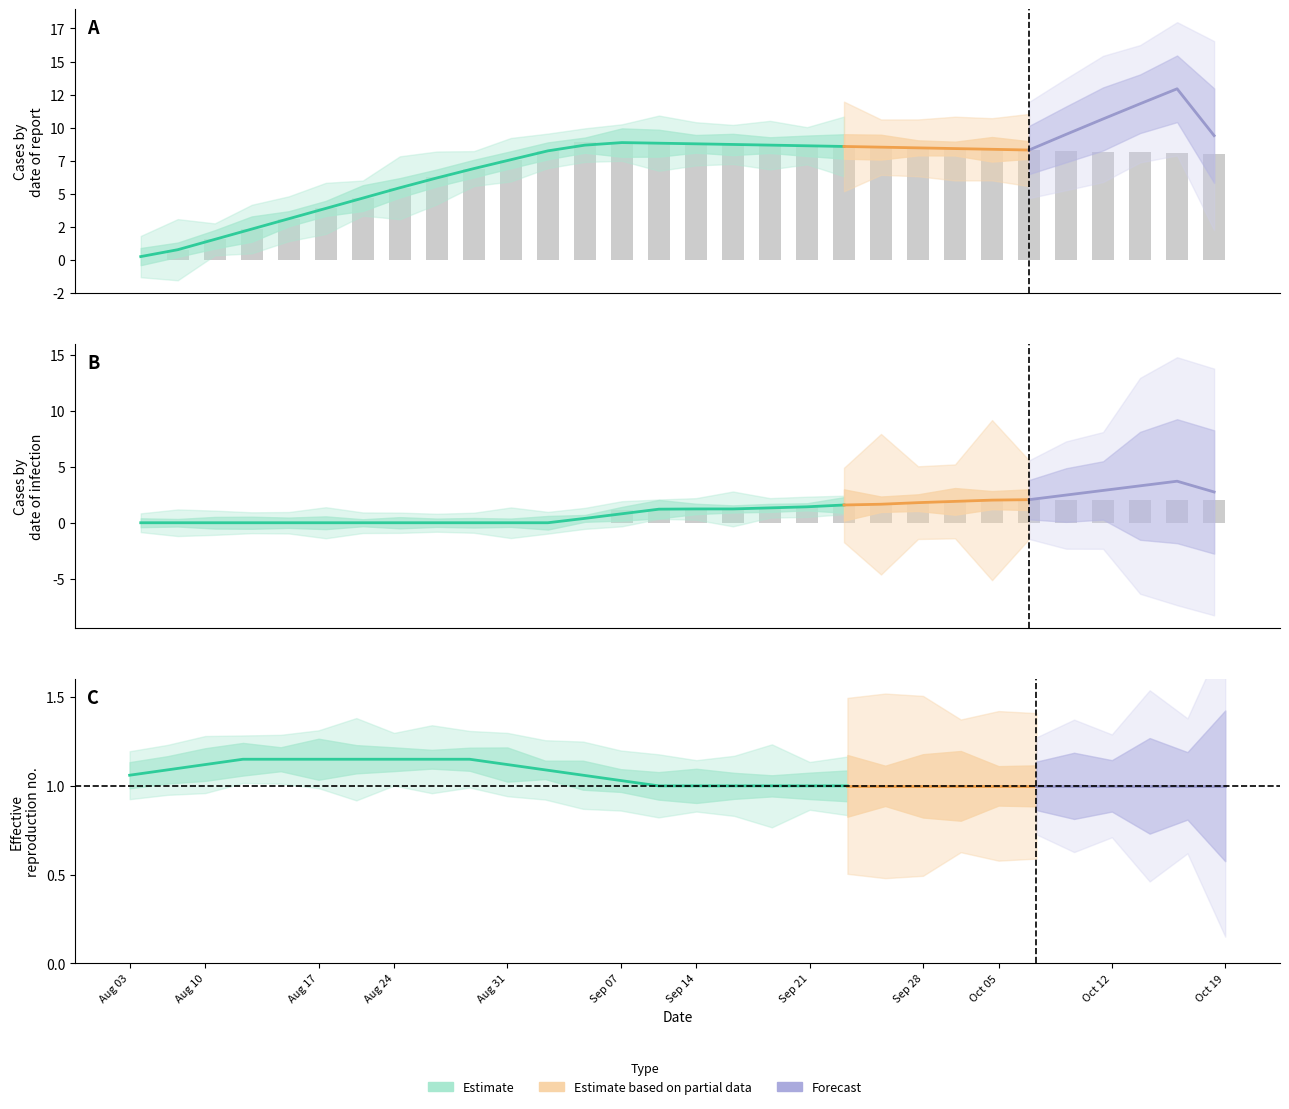

Reading left to right, transcribe all the data shown in this chart.

col_1: col_1=0.0	col_3=0.8	col_5=1.6	col_4=2.3	4=3.1	5=3.9	6=4.7	7=5.5	8=6.2	9=6.9	10=7.6	11=8.2	12=8.9	13=8.9	14=8.8	15=8.8	16=8.7	17=8.7	18=8.6	19=8.6	20=8.5	21=8.5	22=8.4	23=8.4	24=8.3	25=8.3	26=8.2	27=8.1	28=8.1	29=8.0
col_3: col_1=0.0	col_3=0.0	col_5=0.0	col_4=0.0	4=0.0	5=0.0	6=0.0	7=0.0	8=0.0	9=0.0	10=0.0	11=0.0	12=0.0	13=1.2	14=1.2	15=1.2	16=1.2	17=1.2	18=1.5	19=1.5	20=1.7	21=1.7	22=1.9	23=2.1	24=2.1	25=2.1	26=2.1	27=2.1	28=2.1	29=2.1